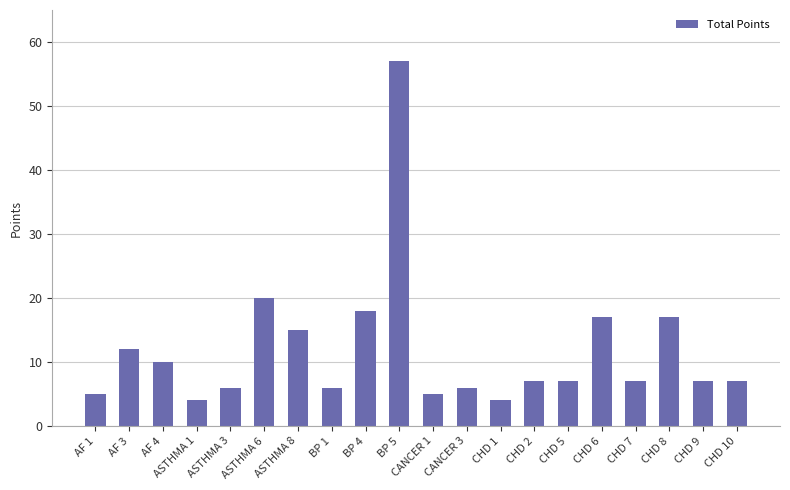

Is it true that the value at CHD 7 is 7?

True